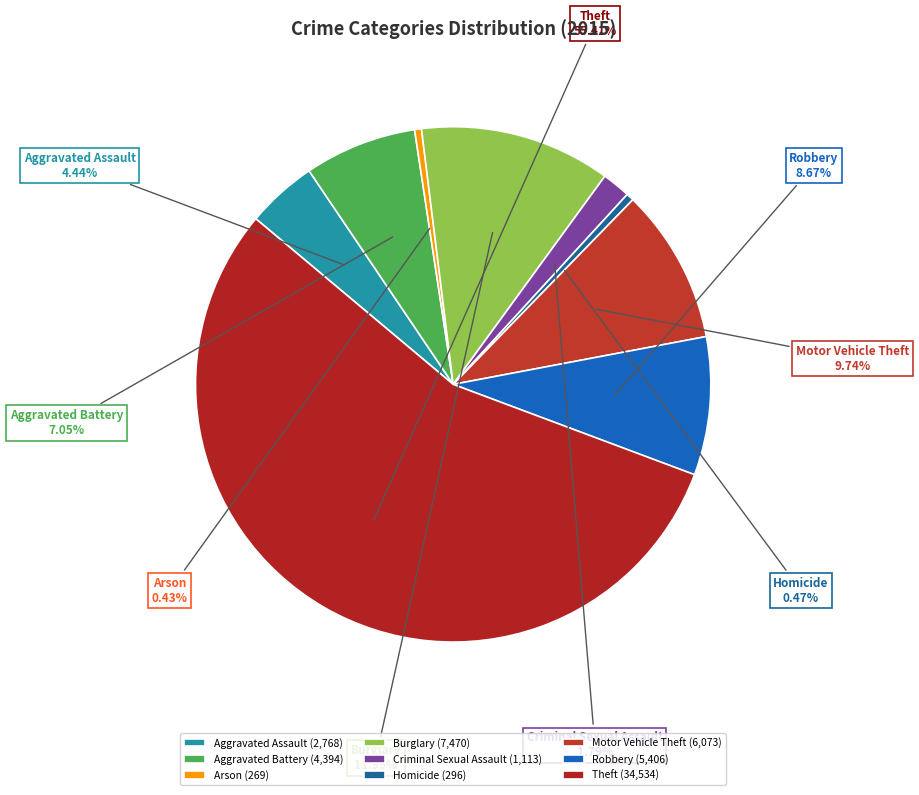

Is the sum of Burglary and Theft greater than half?

Yes